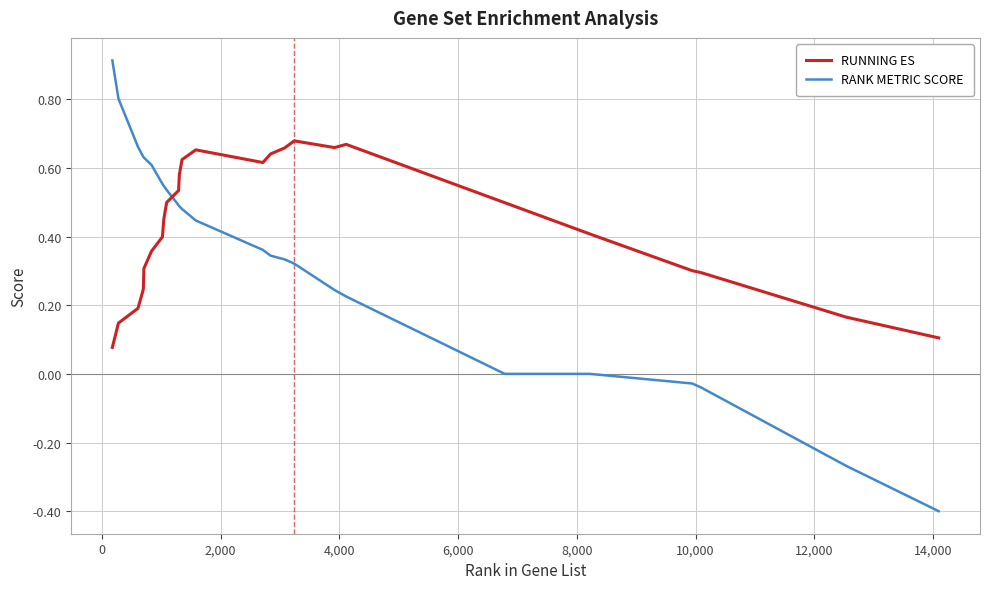

Which series has the largest range (max minus min)?

RANK METRIC SCORE